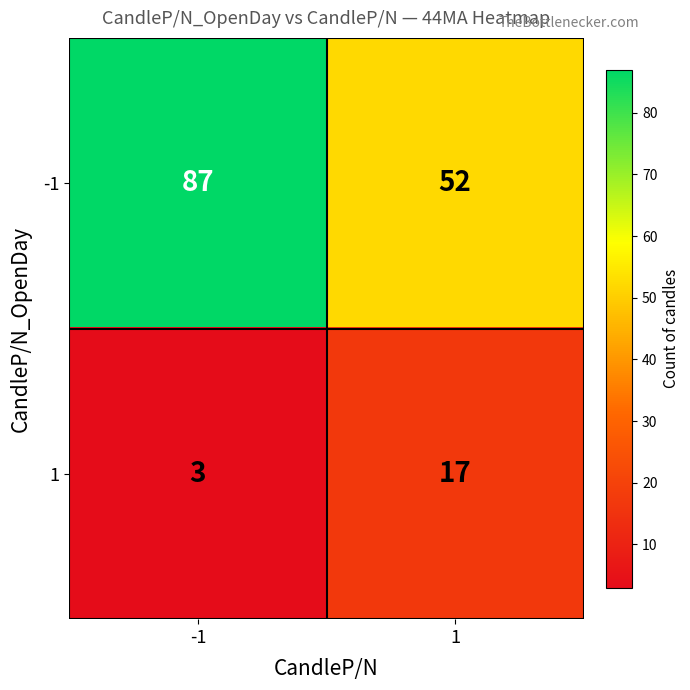

What is the spread (max minus min) of values at -1?

84